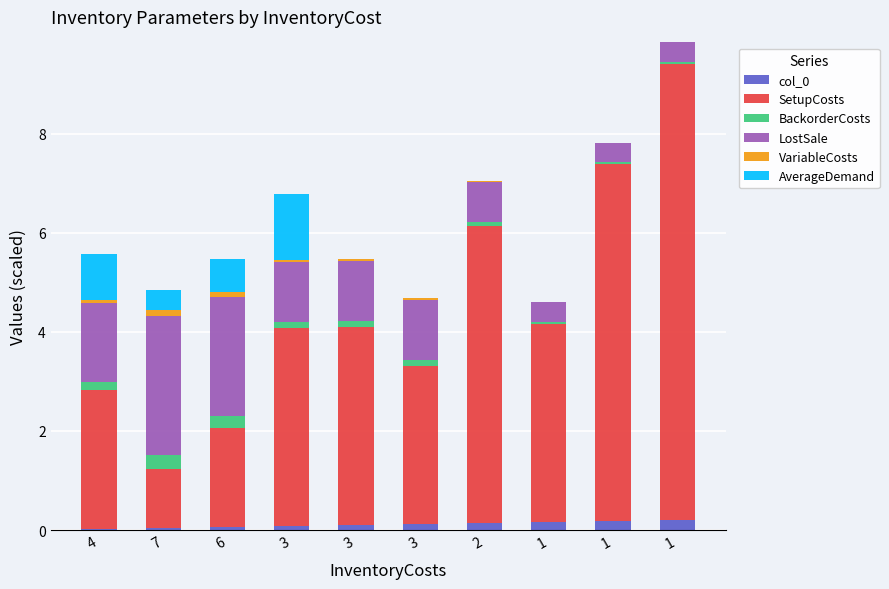

Does the chart contain stacked bars?

Yes